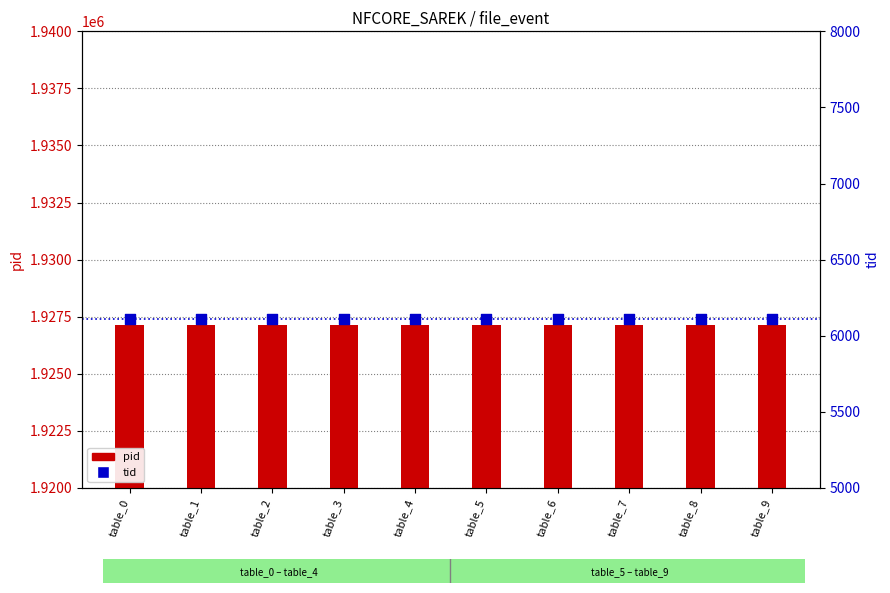

What is the total value across all series at table_6?

1933243